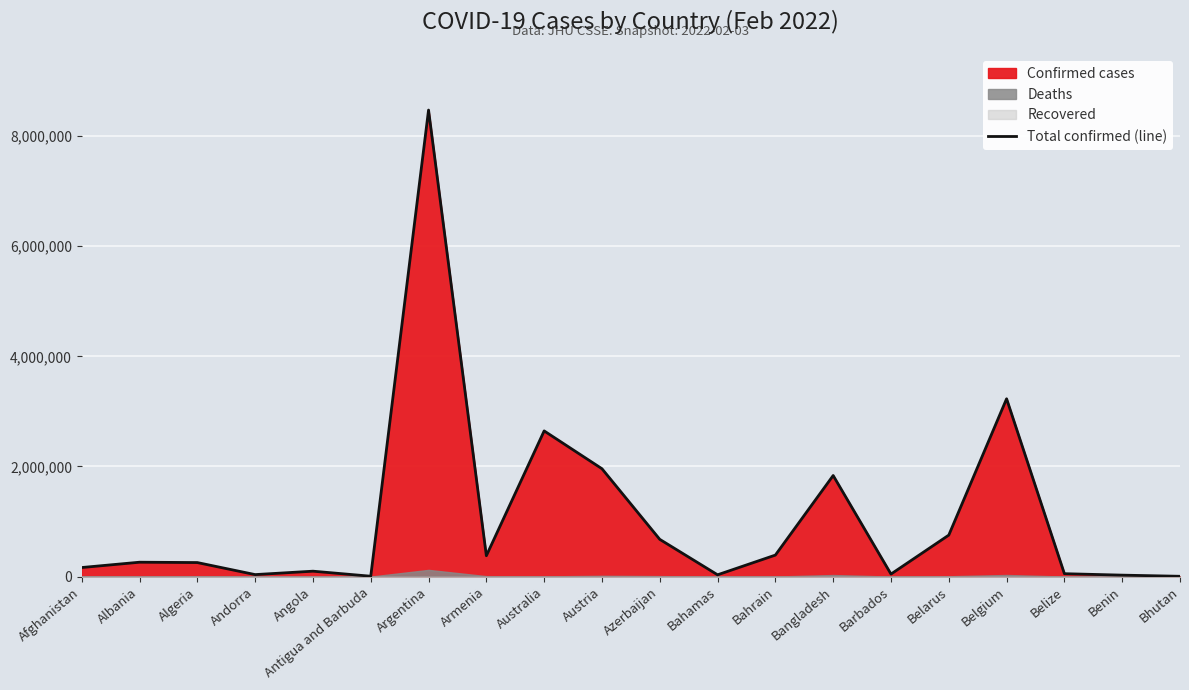

Reading left to right, transcribe all the data shown in this chart.

164727	261240	254885	36315	98267	6732	8472848	379266	2645825	1959017	676426	32645	390602	1835776	45897	753495	3229629	52775	26498	5532